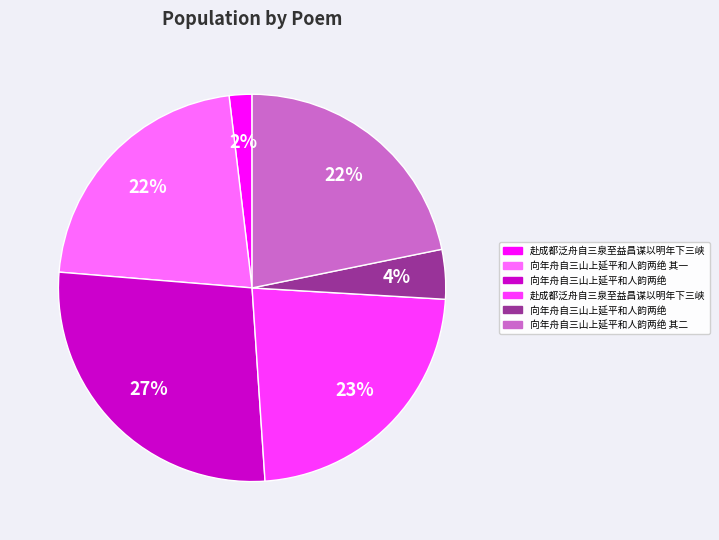

Does any single category account for the majority?

No